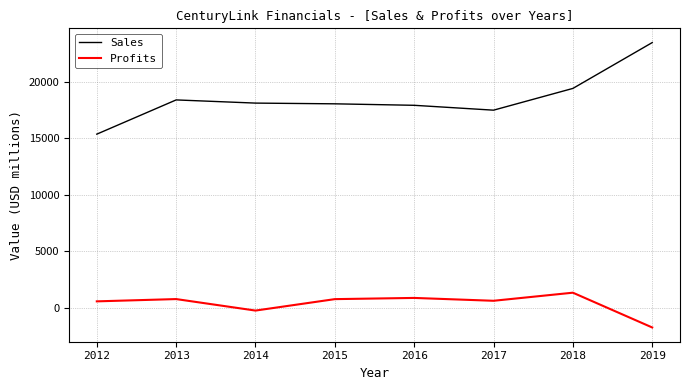

Does the chart display data point markers on the line(s)?

No